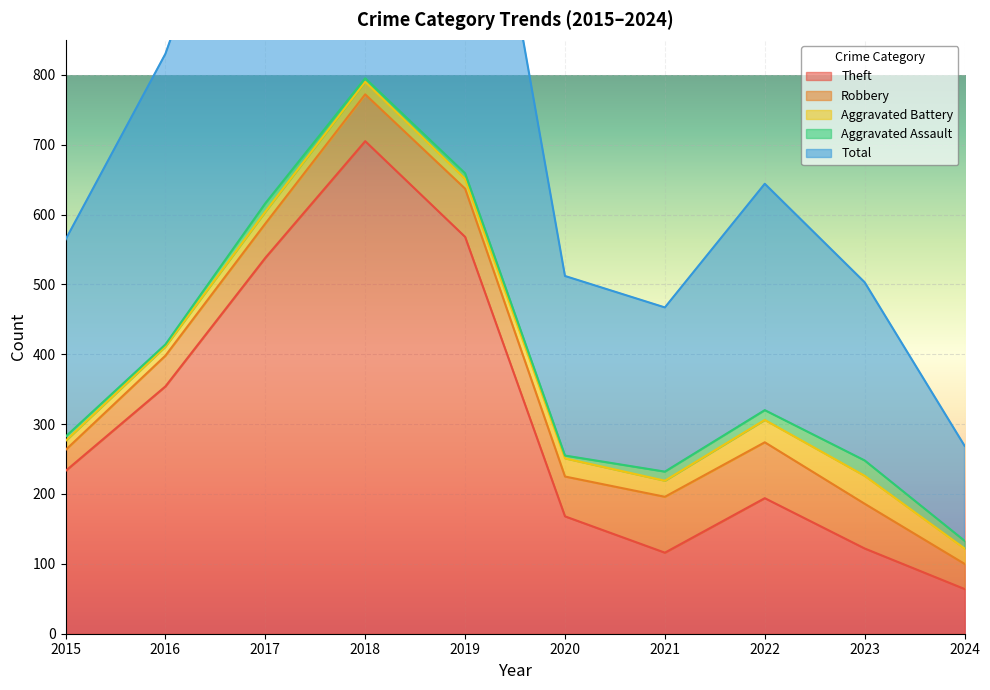

At how many categories does at least one series exceed 118?

10